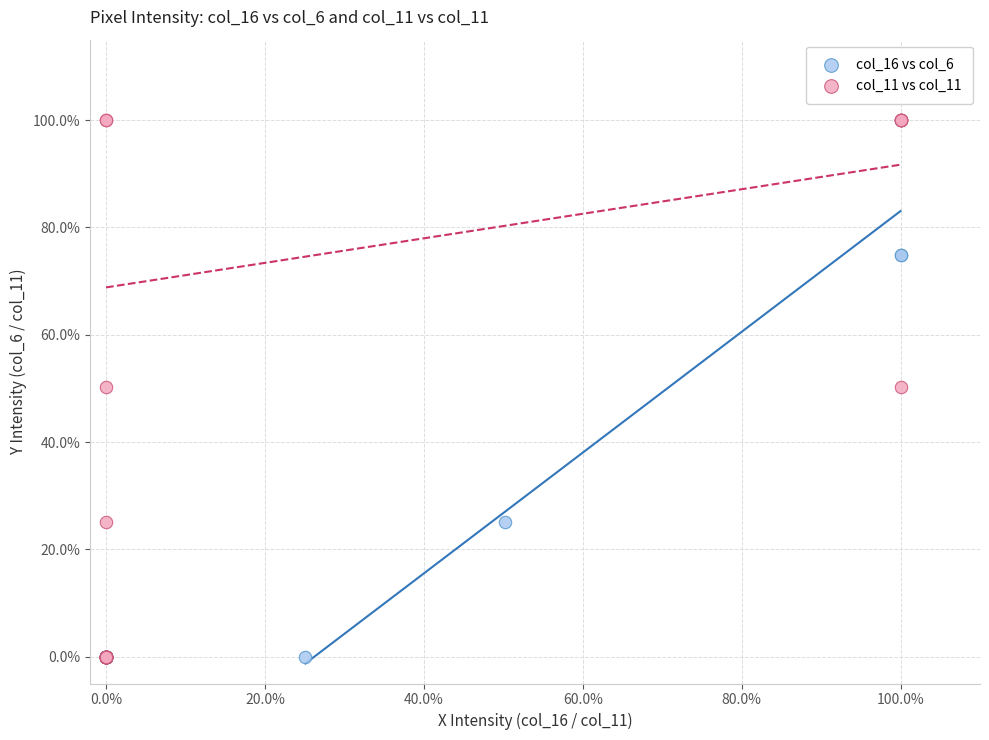

What are all the series names shown in the legend?

col_16 vs col_6, col_11 vs col_11